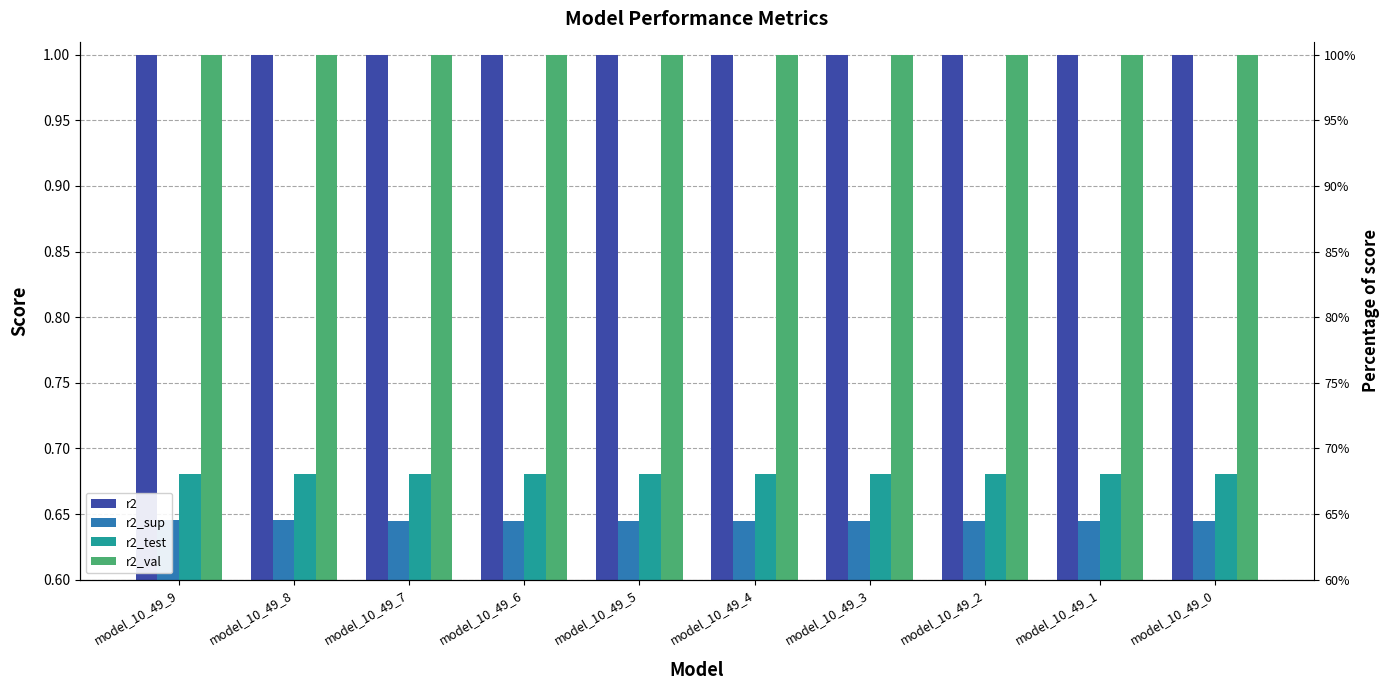

Rank the categories by r2_val value from highest to lowest.

model_10_49_0, model_10_49_1, model_10_49_2, model_10_49_3, model_10_49_4, model_10_49_5, model_10_49_6, model_10_49_7, model_10_49_8, model_10_49_9